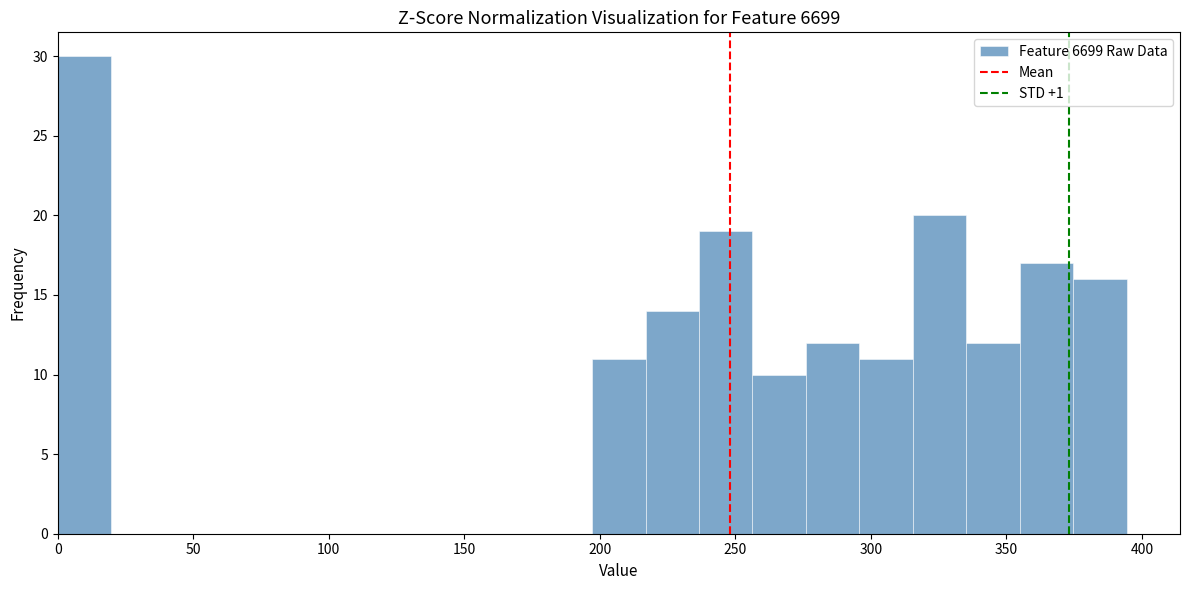

Around what value on the x-axis is the tallest bar? Give the approximate position of its centre, as read against the axis.

10